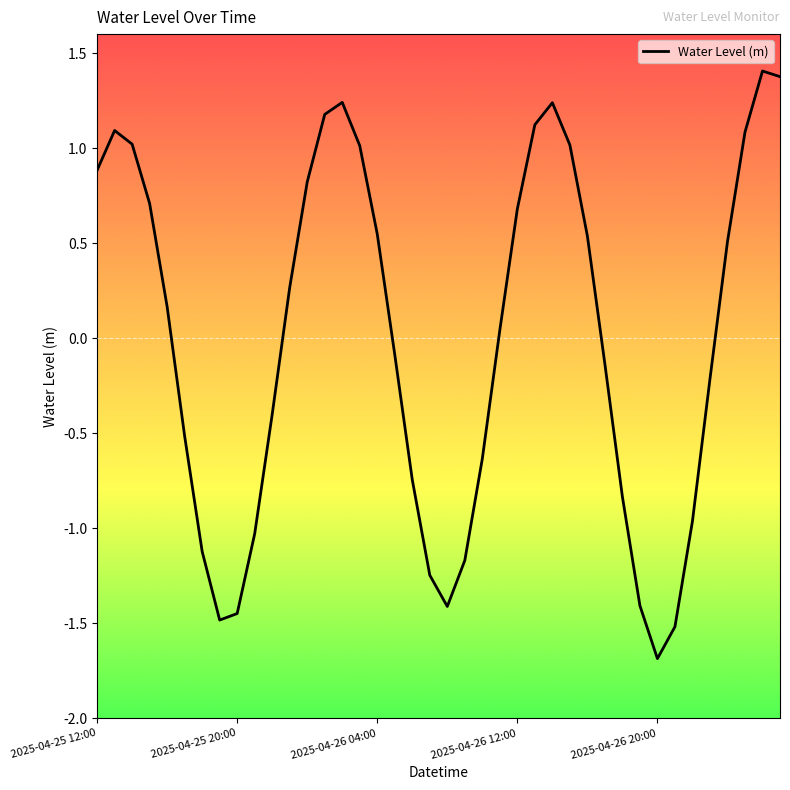

What is the minimum value shown in the chart?

-1.7